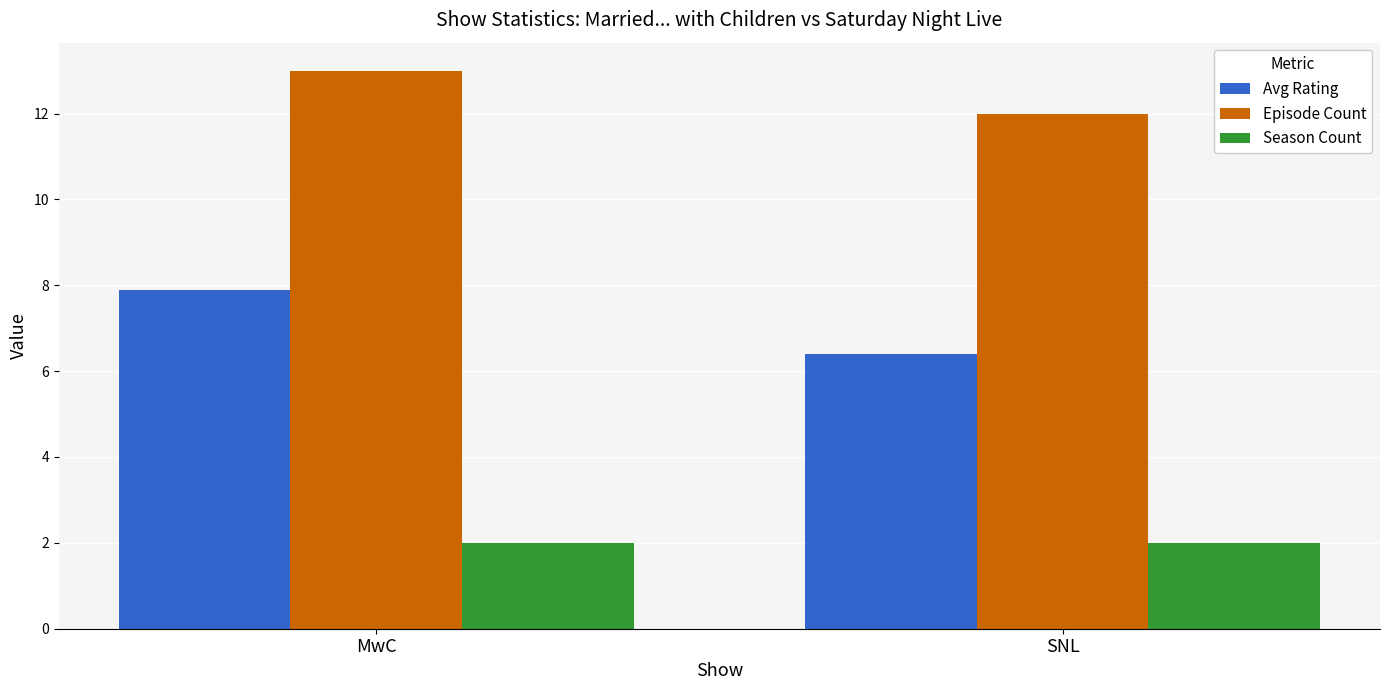

Reading left to right, transcribe all the data shown in this chart.

Avg Rating: 7.9	6.4
Episode Count: 13.0	12.0
Season Count: 2.0	2.0